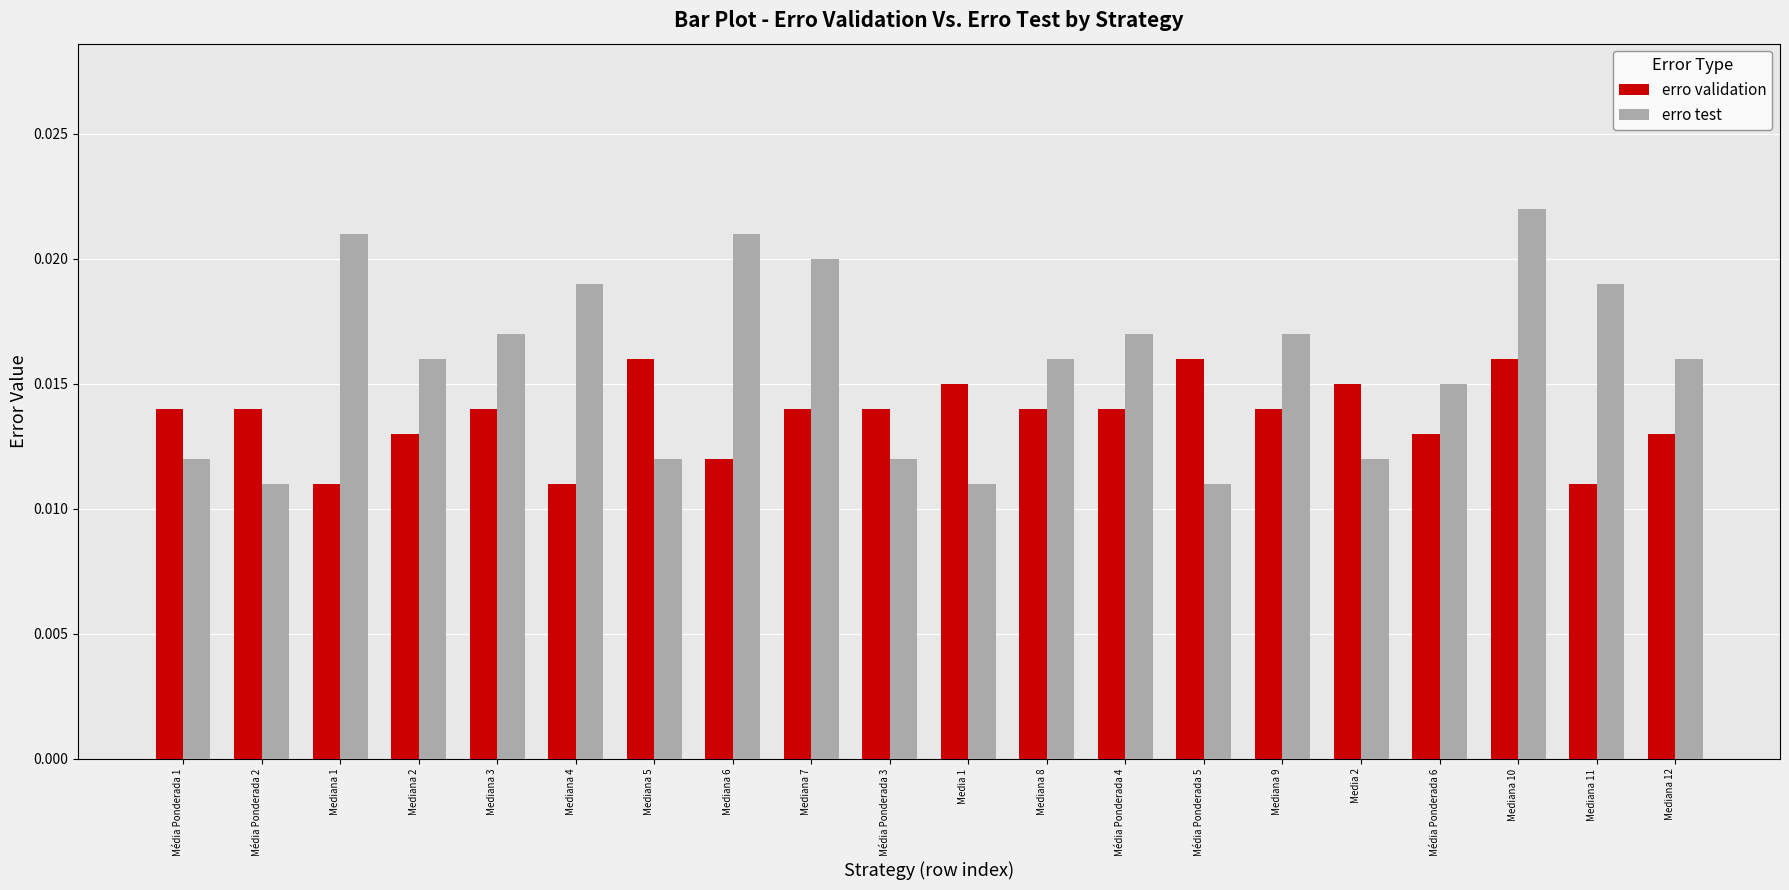

Are the bars grouped side by side (vs. stacked)?

Yes